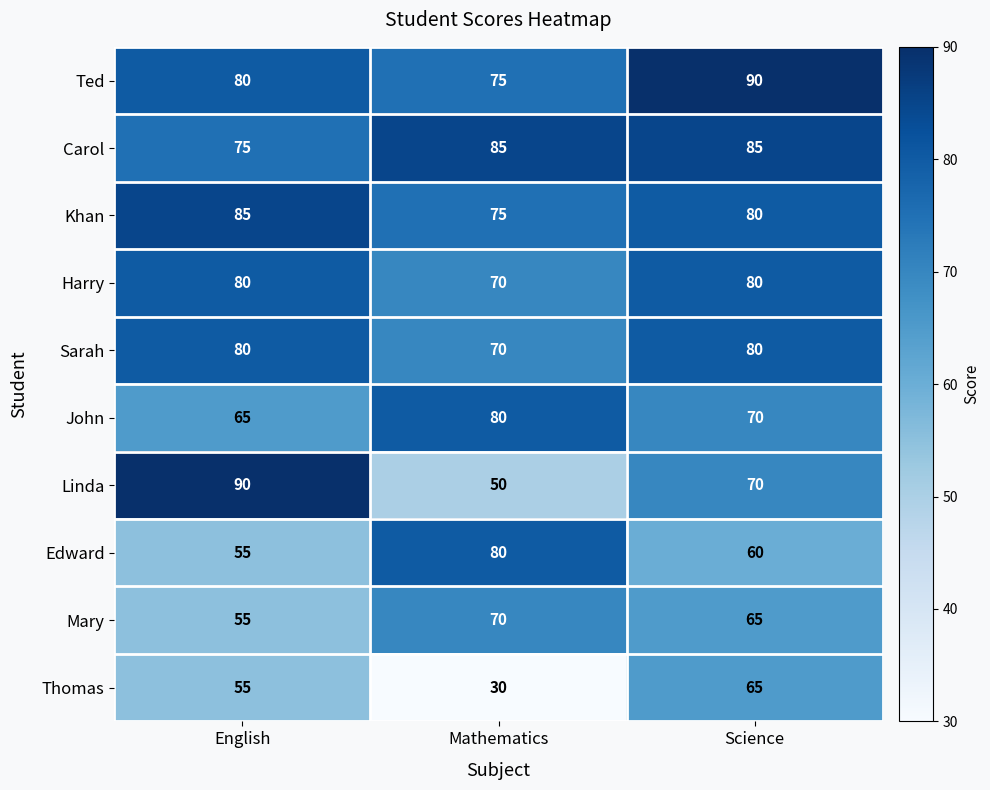

Is it true that John equals 94 at Science?

False